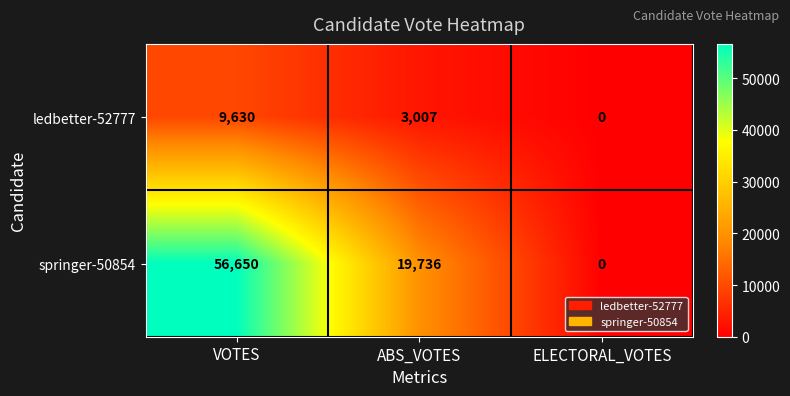

List the series in order of their peak value, highest first.

springer-50854, ledbetter-52777